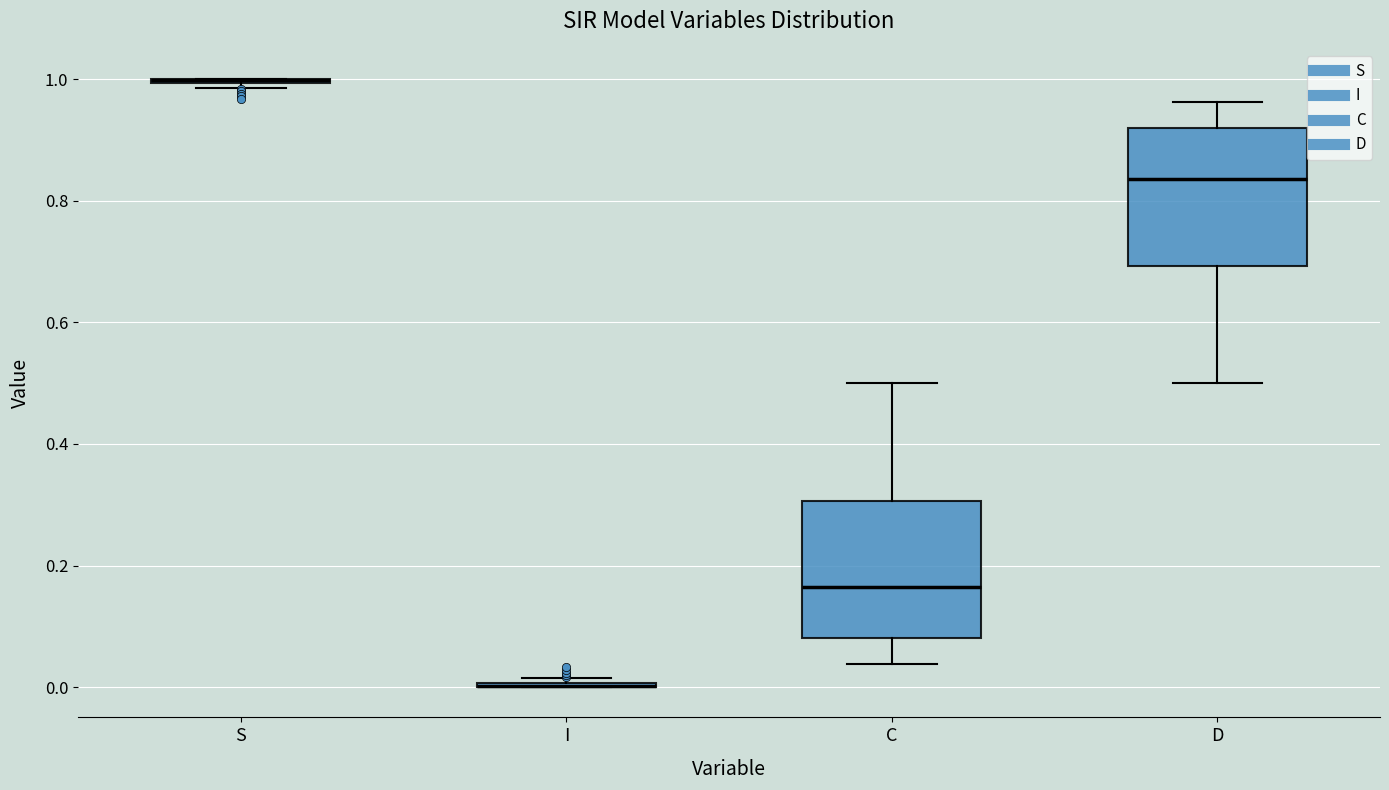

Reading left to right, transcribe this box plot: for each box, give where its median line is, the range the box spans, and where its two whiskers end, as read against the y-axis. The values are not printed on the chart, so give them approximately, as read against the axis.

S: box collapsed to a line at 1.00, whiskers 0.98 to 1.00
I: box collapsed to a line at 0.00, whiskers 0.00 to 0.02
C: median 0.16, box 0.08 to 0.30, whiskers 0.04 to 0.50
D: median 0.84, box 0.70 to 0.92, whiskers 0.50 to 0.96